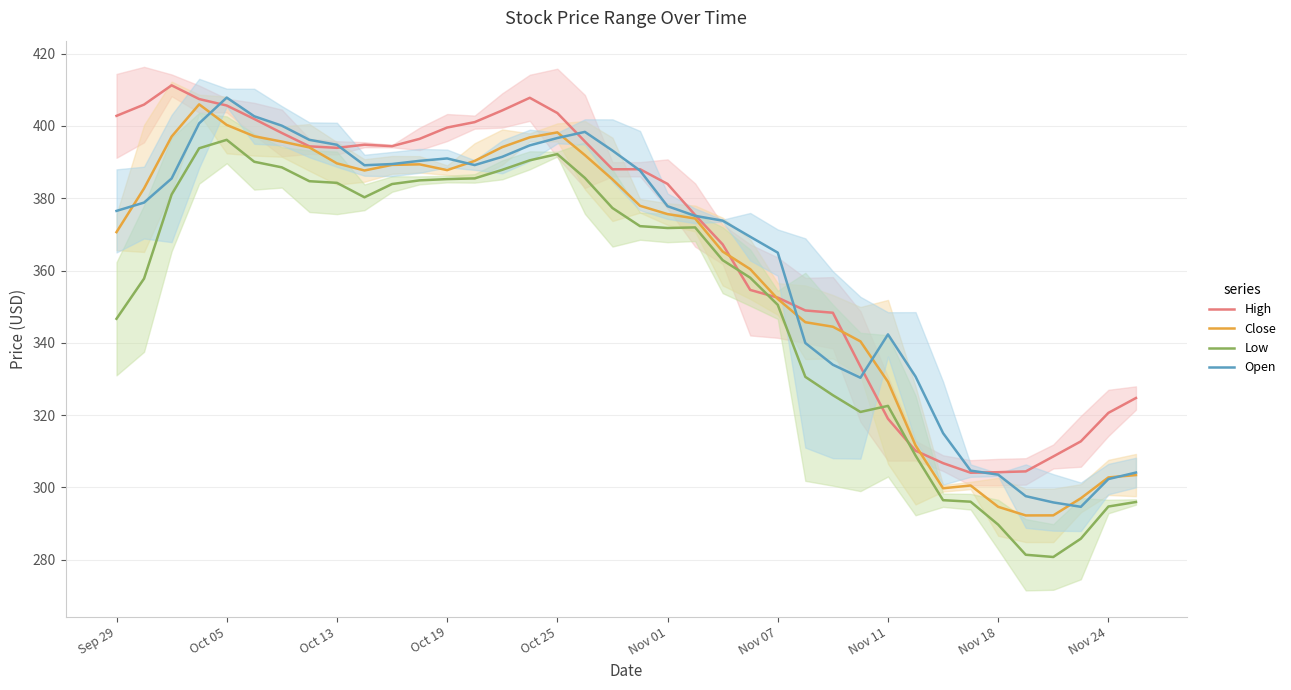

How many data points in Open are less than 378?

19